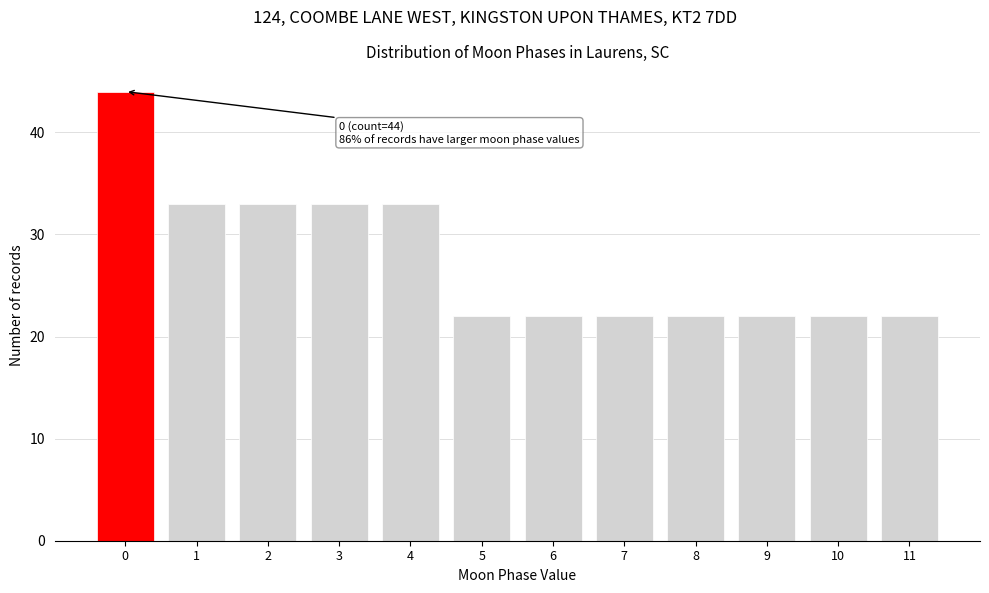

Reading right to left, transcribe all the data shown in this chart.

22	22	22	22	22	22	22	33	33	33	33	44